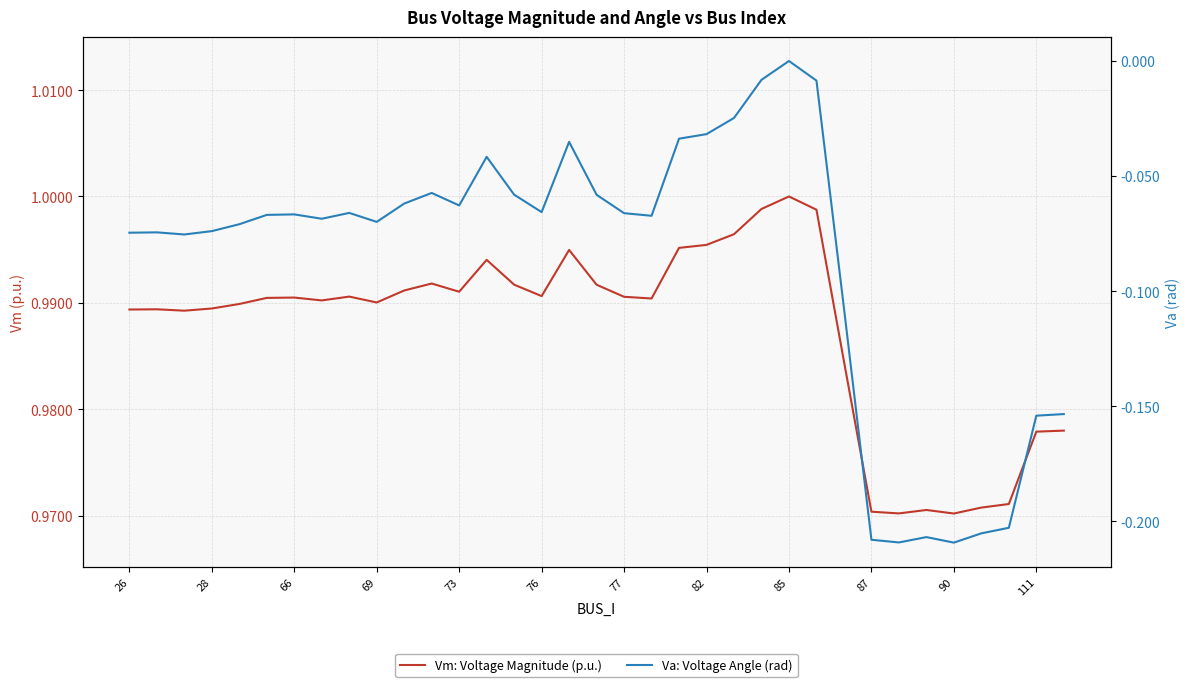

Does the chart have visible grid lines?

Yes